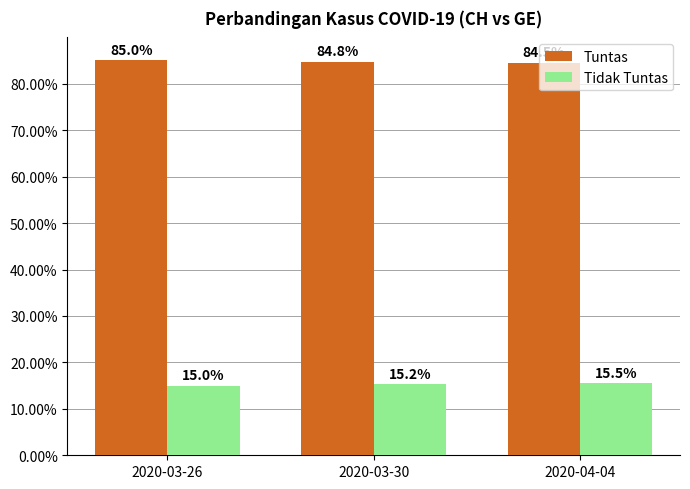

What is the difference between the highest and lowest values at 2020-04-04?

69.1